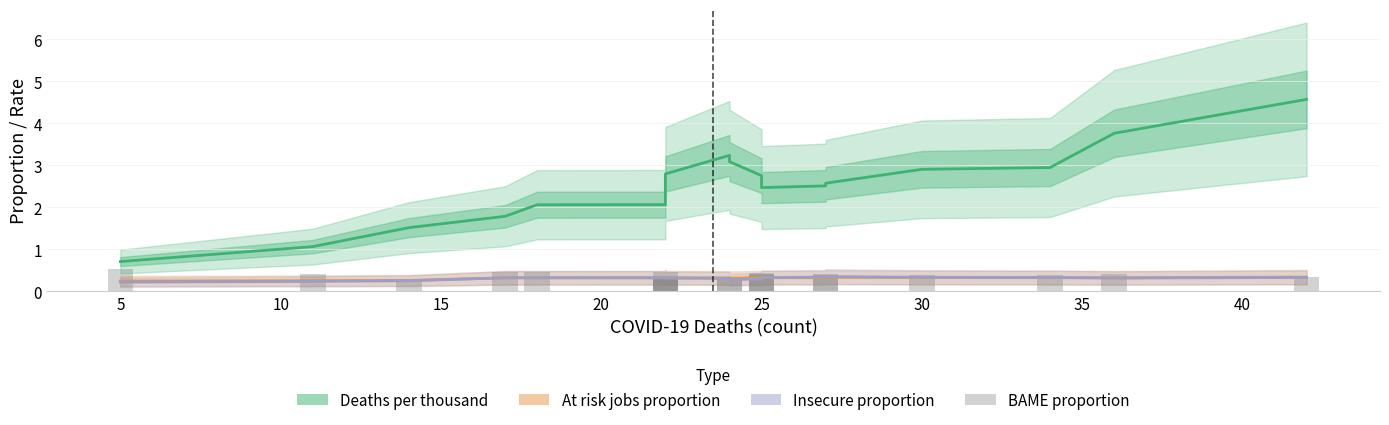

What is the value of the Insecure proportion bar at the 13th from the left?

0.3